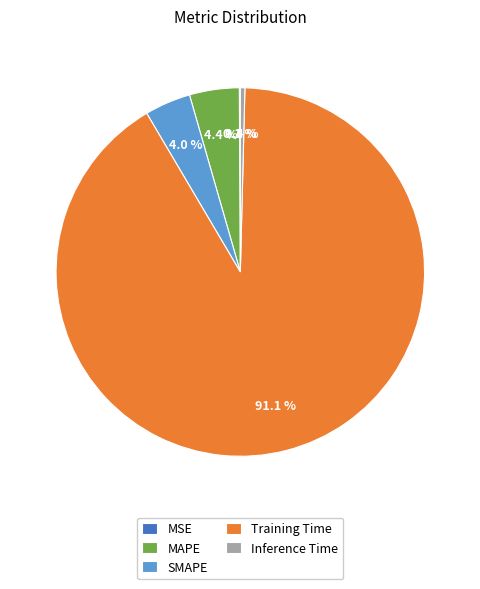

Which slice is the largest?

Training Time